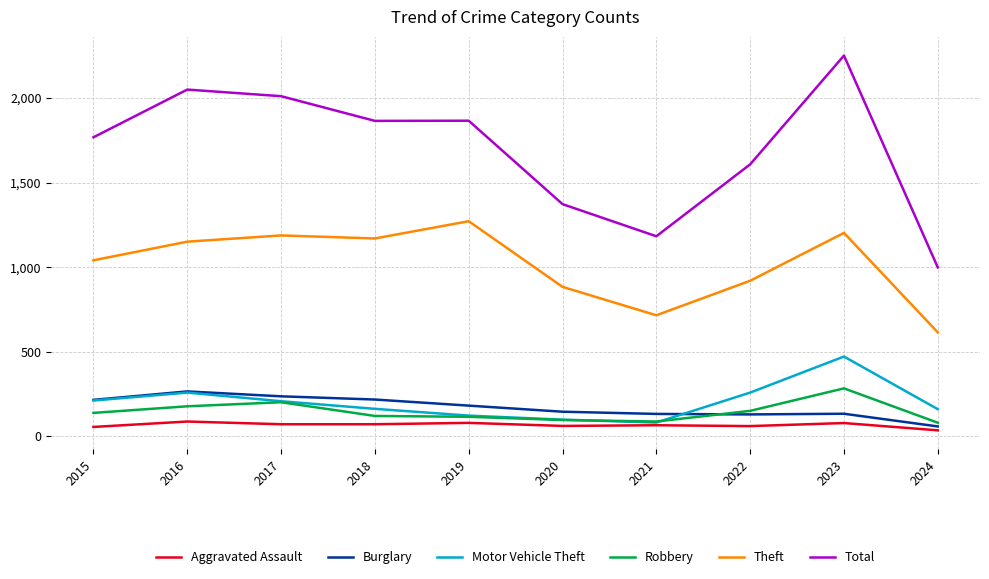

True or false: Total and Theft intersect in this chart.

False